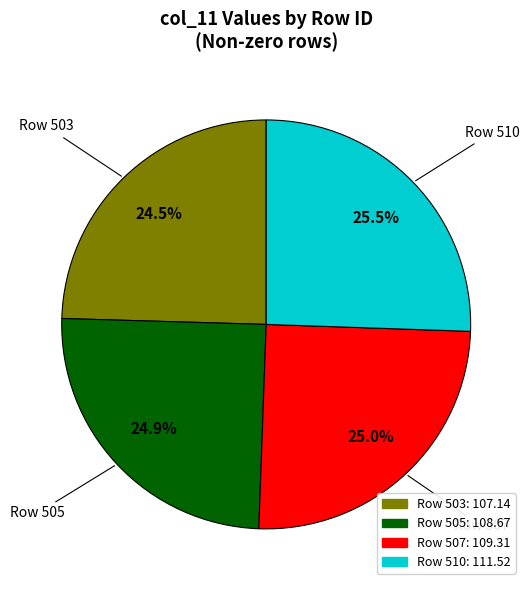

Is there a majority slice in this chart?

No